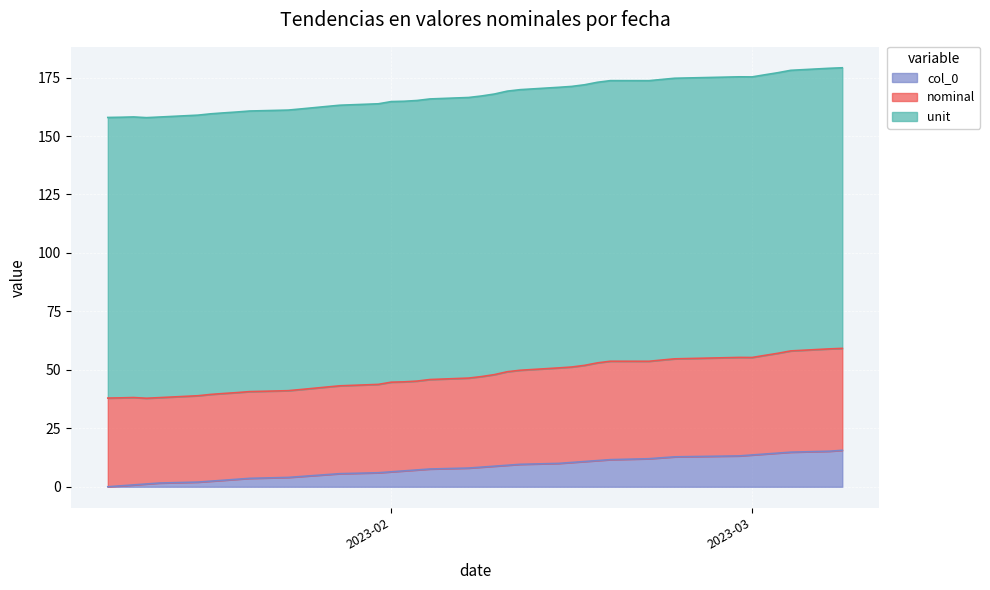

What is the difference between the maximum and minimum values in the col_0 series?

15.6